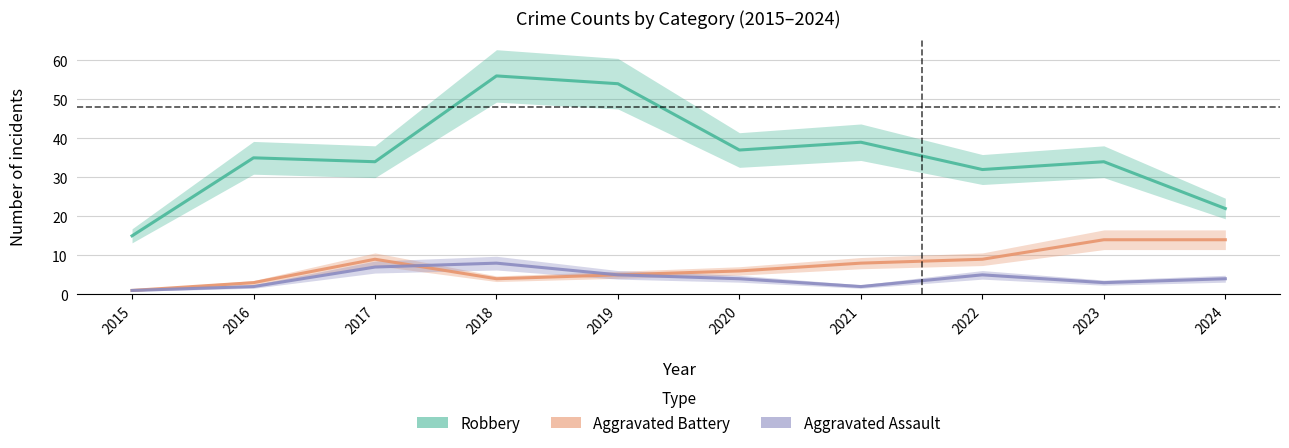

What is the highest value of the Aggravated Assault series?

8